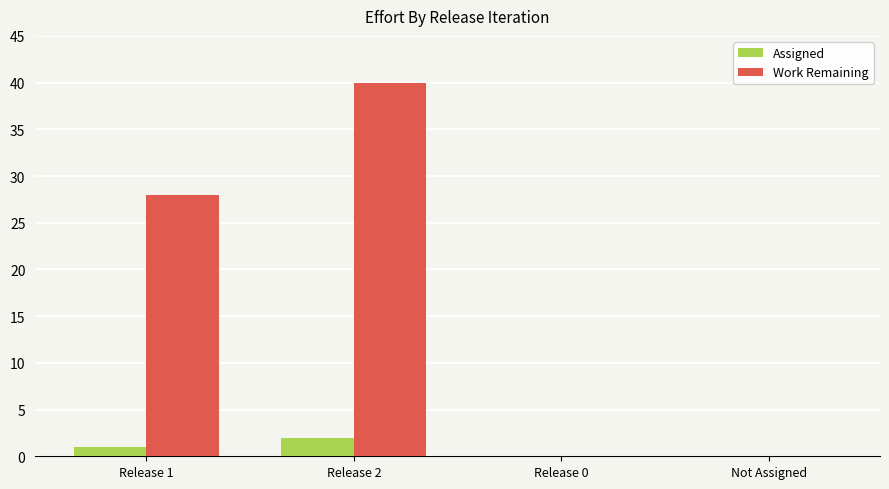

What is the maximum value for Work Remaining?

40